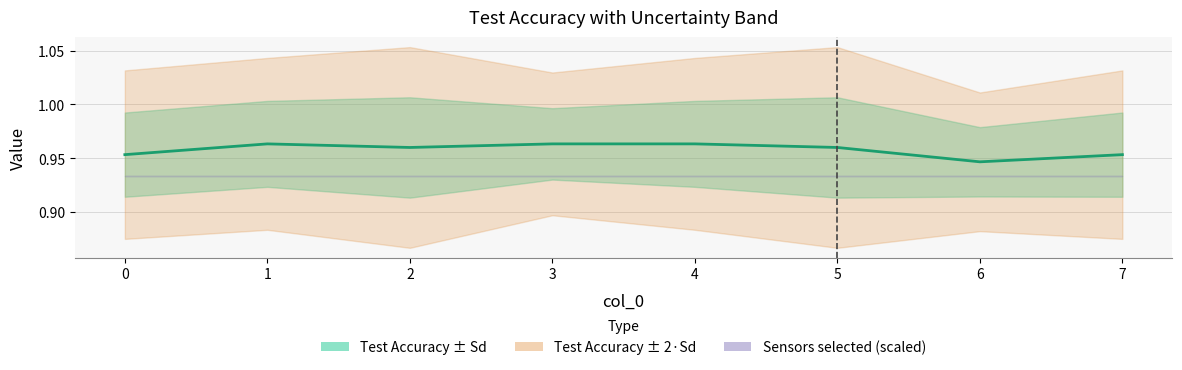

Between 0 and 4, which is larger?

4